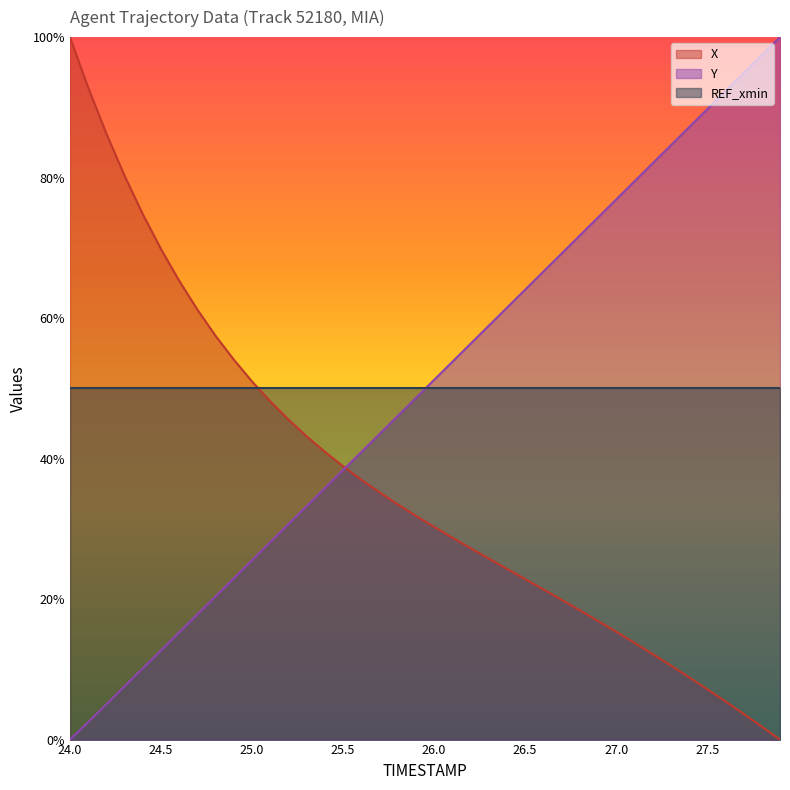

Rank the series by their average value, from lowest to highest.

X, Y